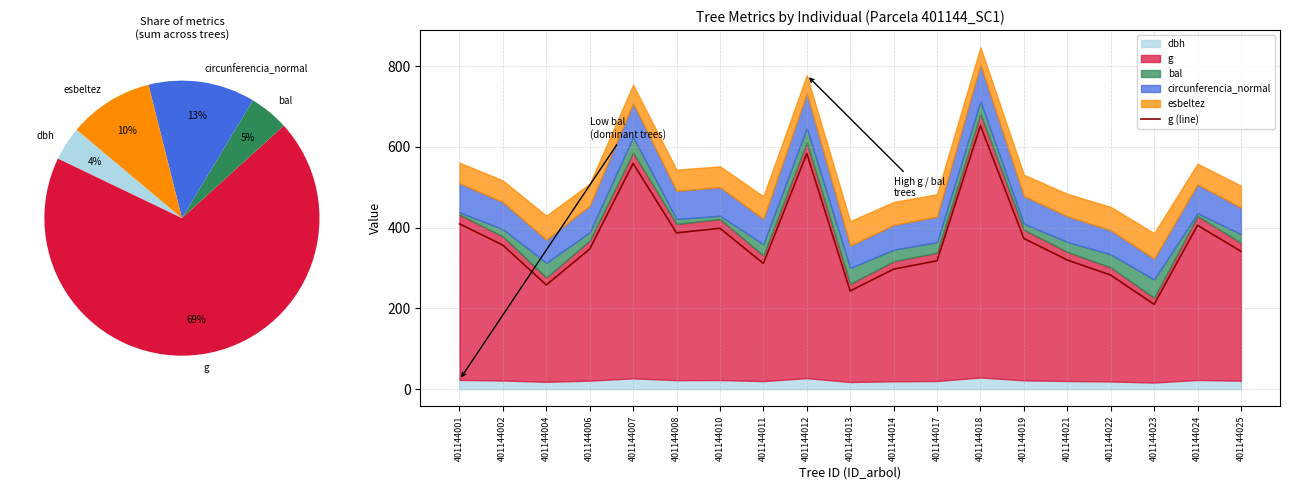

Reading left to right, extract all data points from this chart.

409.3	356.6	258.0	346.9	559.0	386.9	398.4	311.2	583.5	243.1	297.1	317.9	652.6	373.1	319.7	282.4	210.0	405.7	341.4